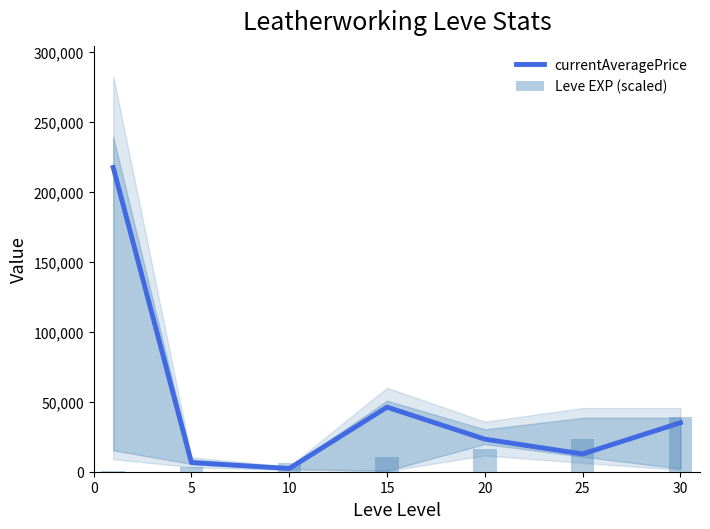

Count the number of data series in this chart.

2